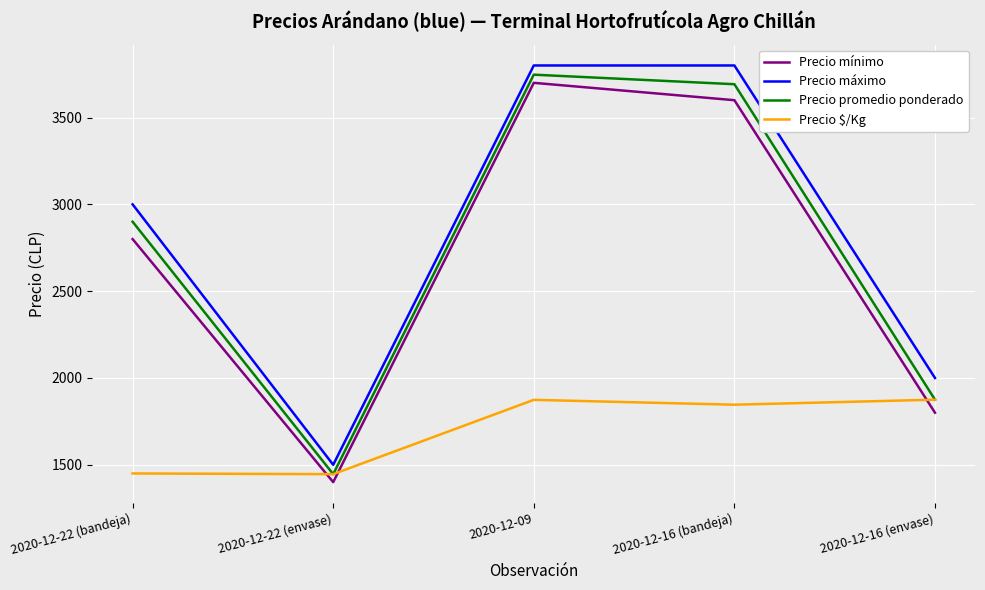

At how many categories does at least one series exceed 3262?

2